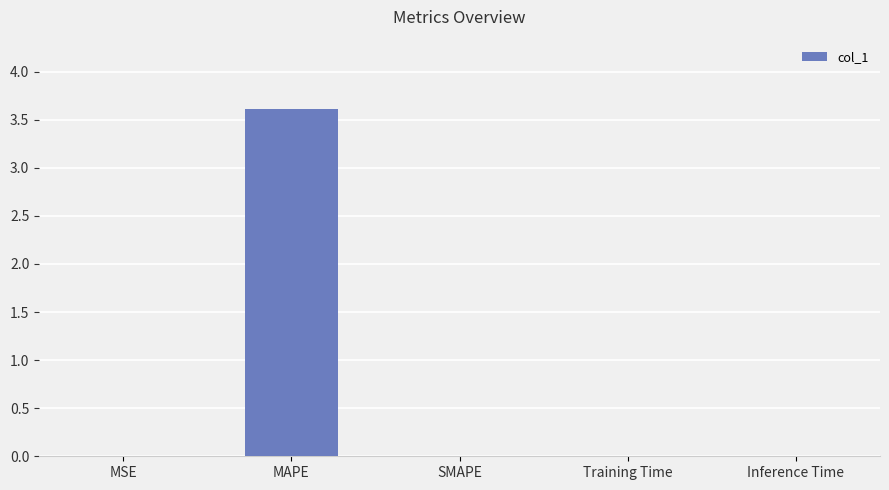

Are the bars horizontal?

No